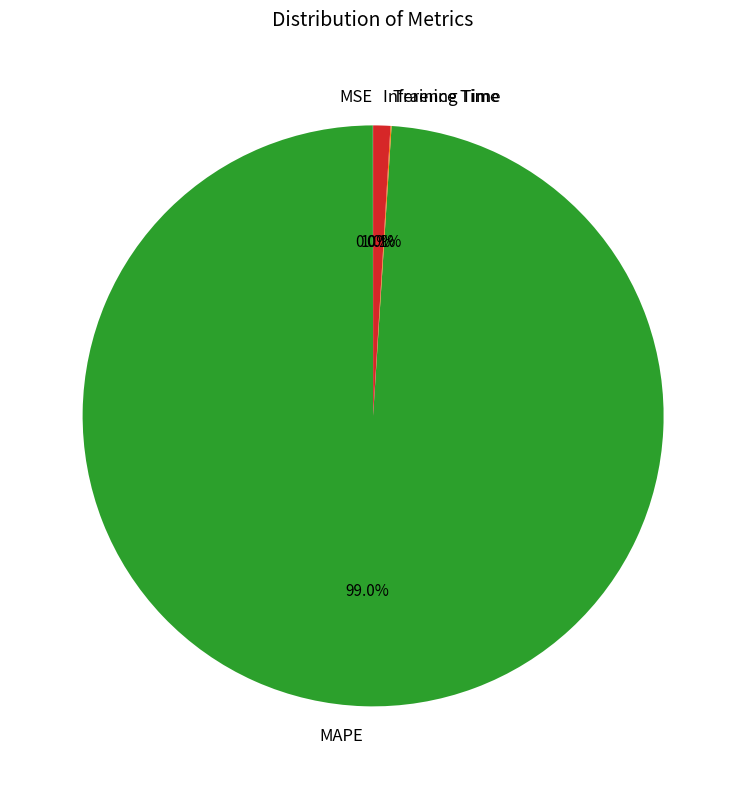

Is it true that MSE is 0% of the pie?

True